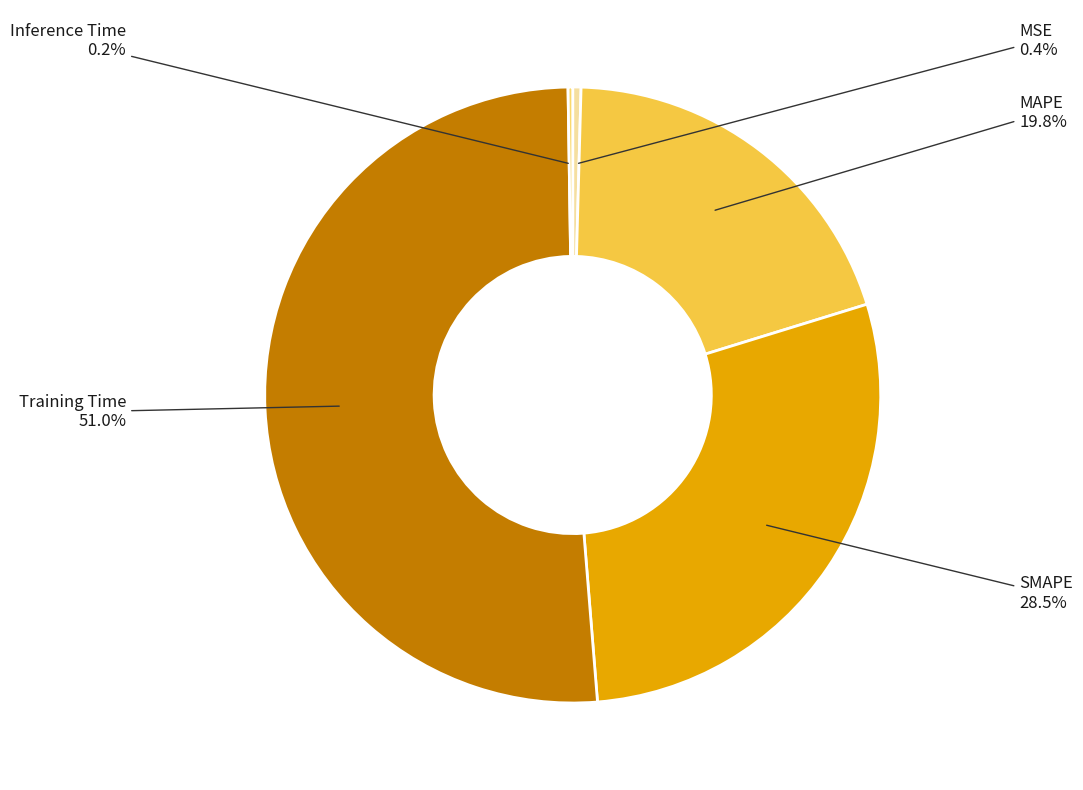

Is the sum of MSE and Training Time greater than half?

Yes